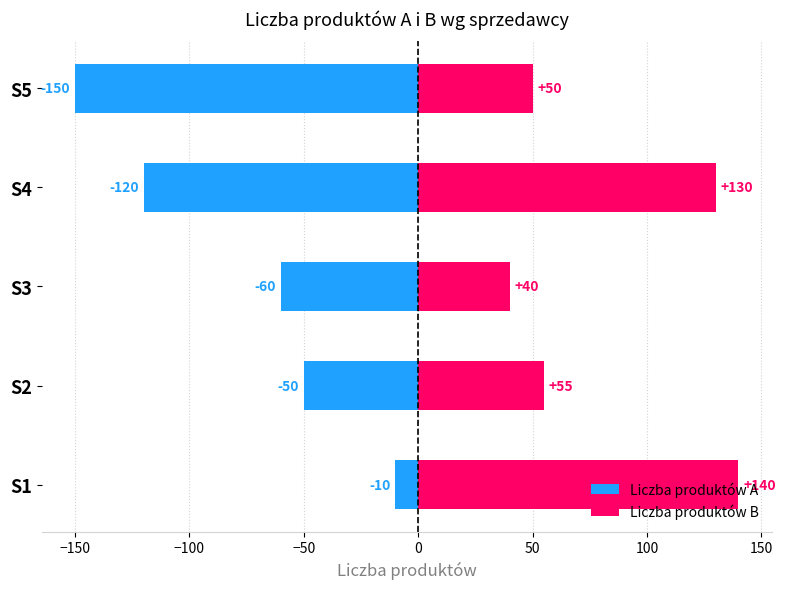

True or false: Liczba produktów A has a value of -78 at S2.

False